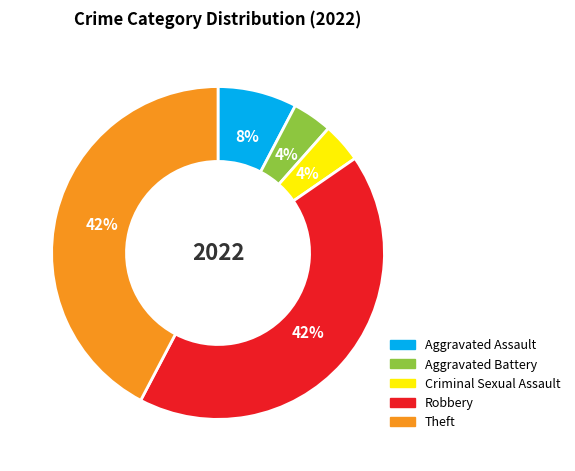

To the nearest percent, what is the difference between the largest and smallest slice percentages?

38%